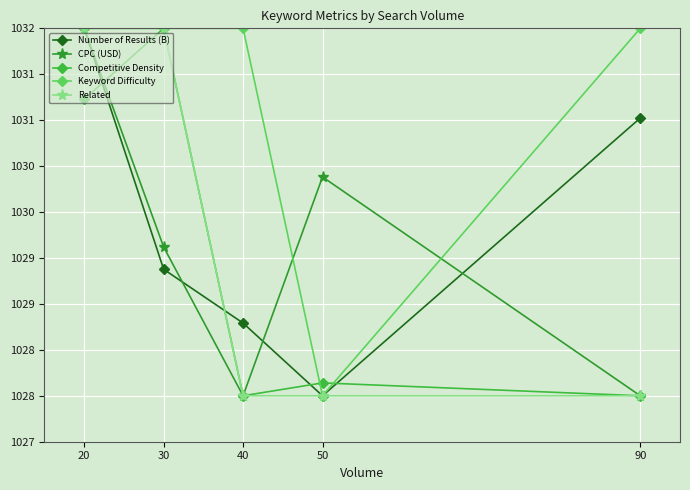

Is this an area chart (filled region under the line)?

No